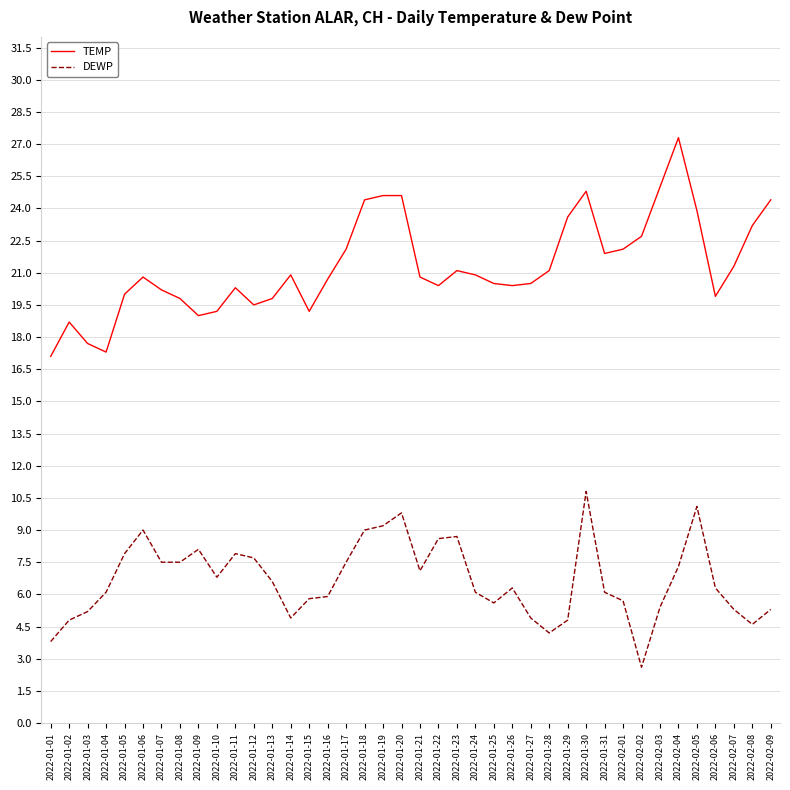

What is the average value of the TEMP series?

21.3